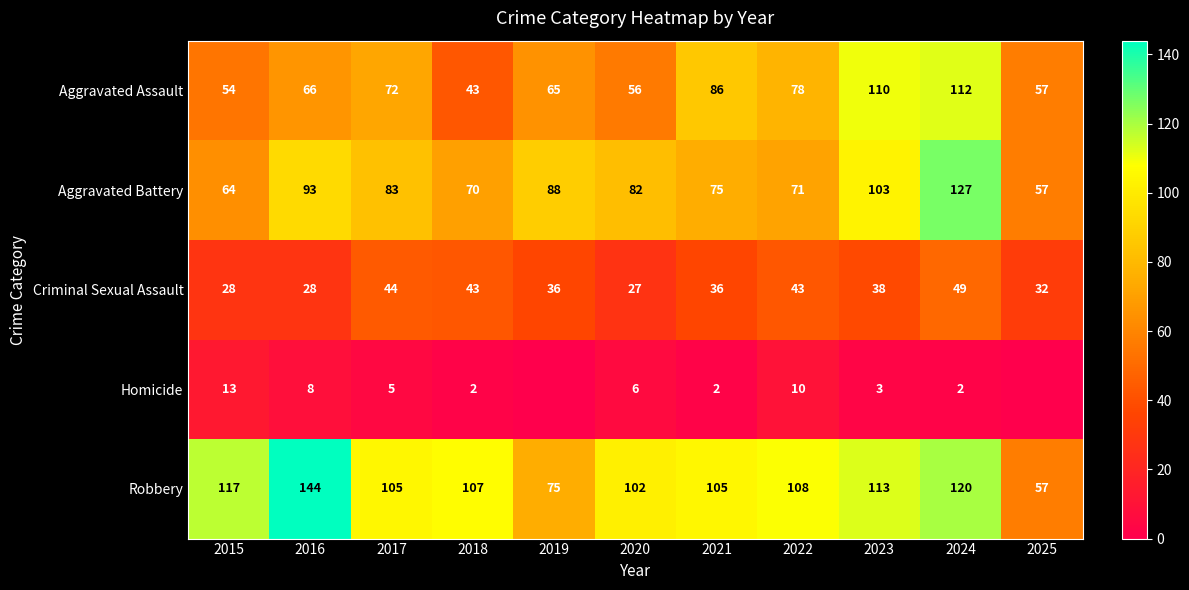

How many values in the Robbery series are below 107?

5